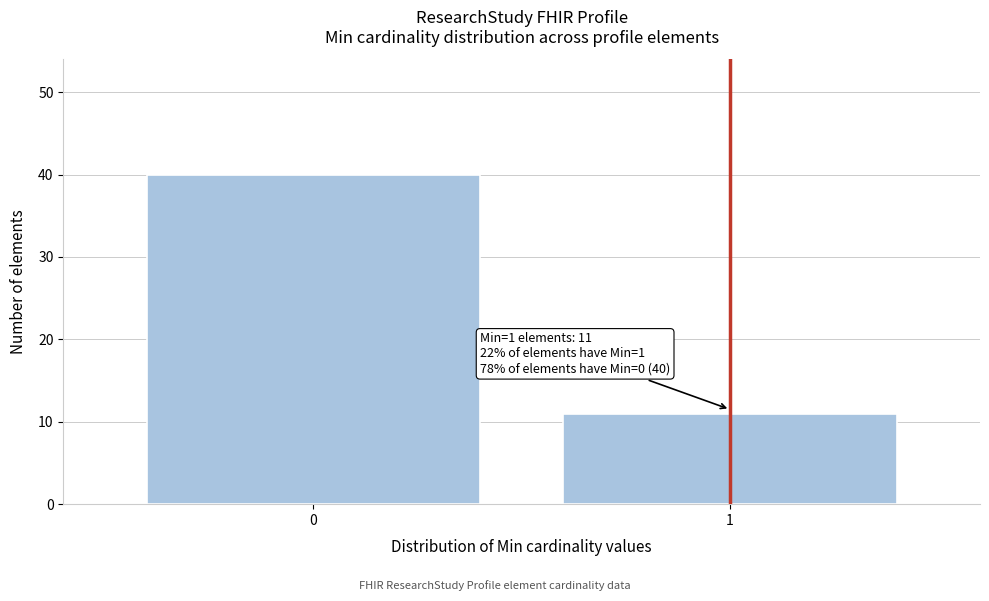

Reading right to left, what are all the values shown in this chart?

11	40